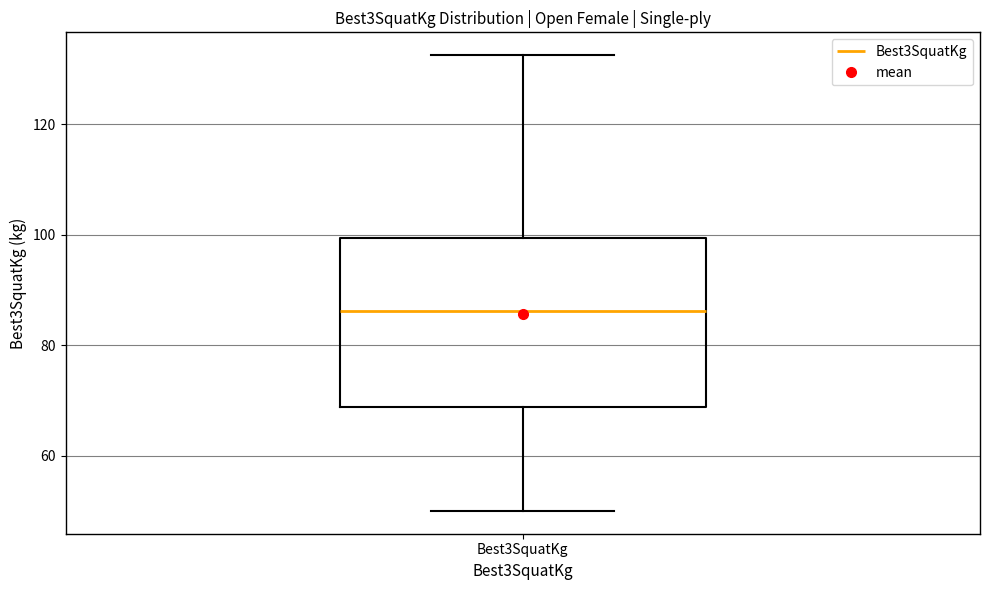

Where does the lower whisker of the box for Best3SquatKg end on the y-axis? The values are not printed on the chart, so give them approximately, as read against the axis.

50